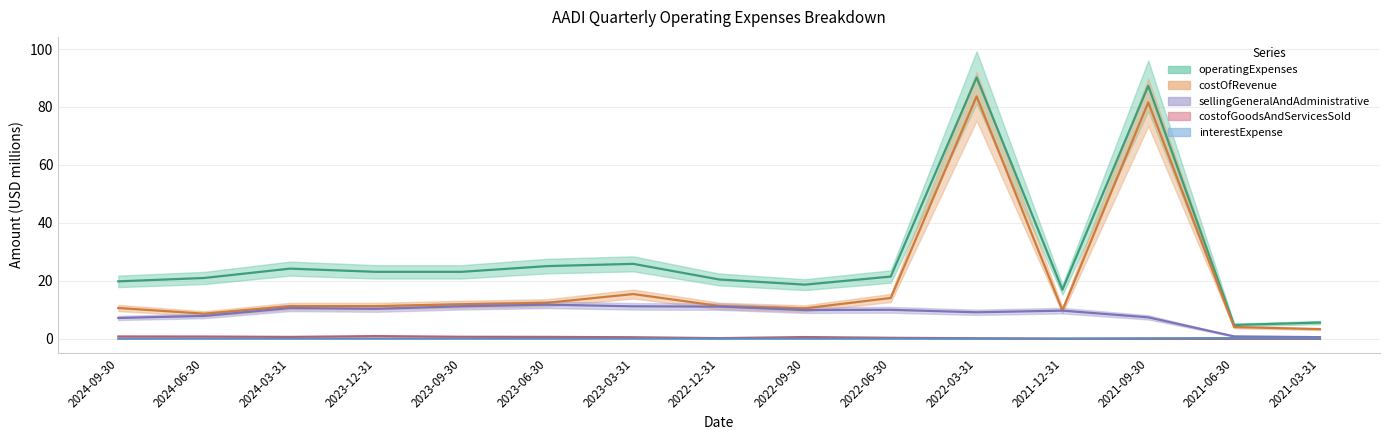

Which series has the largest range (max minus min)?

operatingExpenses